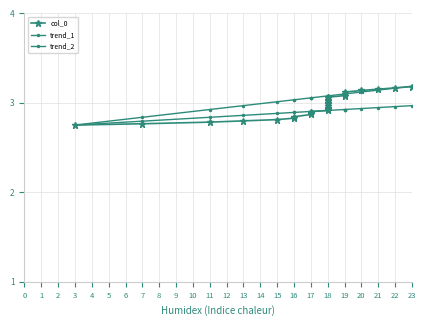

What is the sum of the trend_2 values at 18 and 19?

5.8